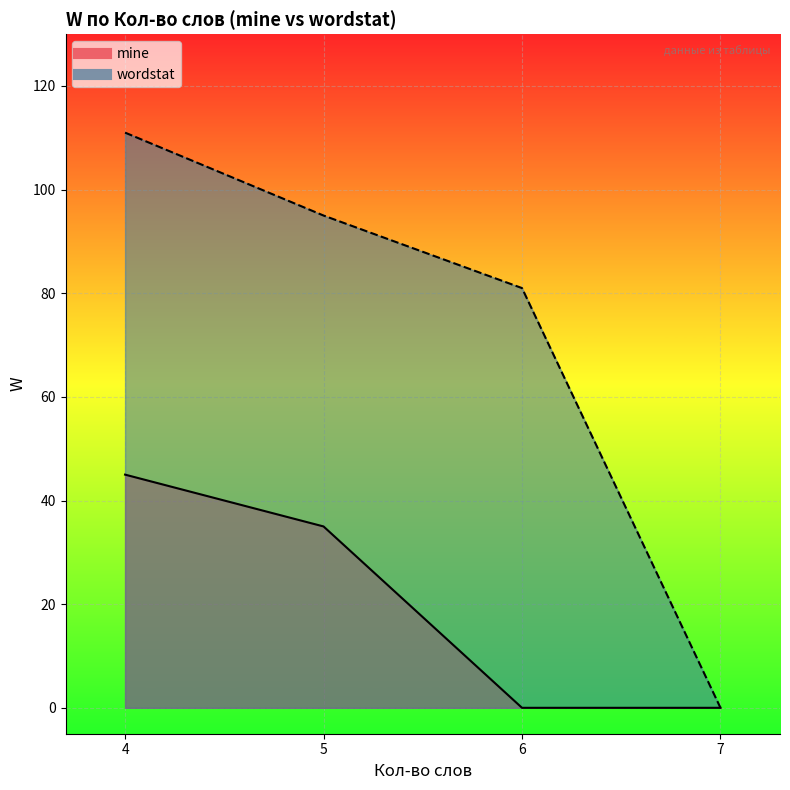

True or false: W (mine) has more than 2 points higher than both neighbors.

False